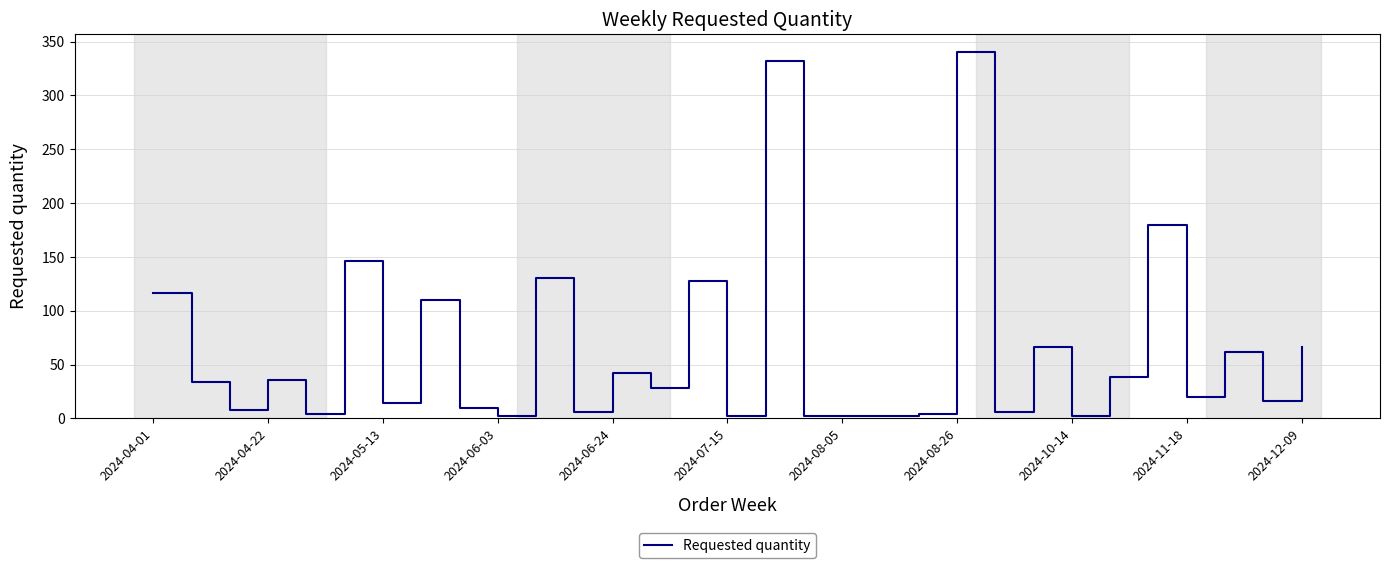

What is the difference between the maximum and minimum values?

338